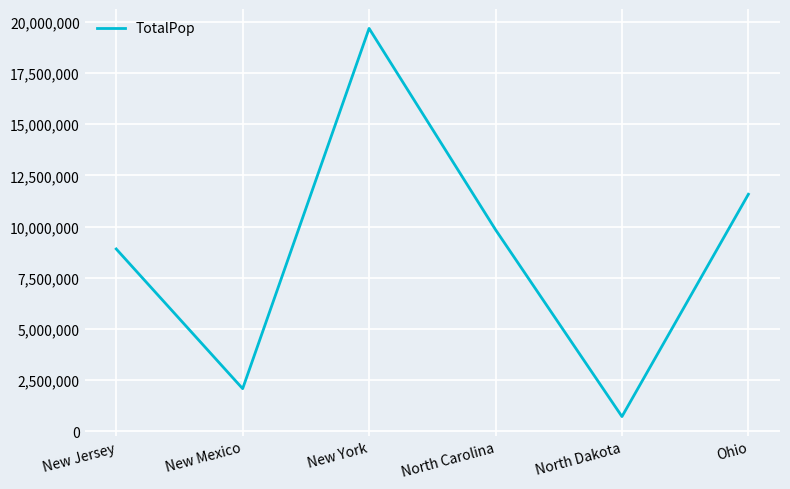

What is the change in value from New York to Ohio?

-8097197